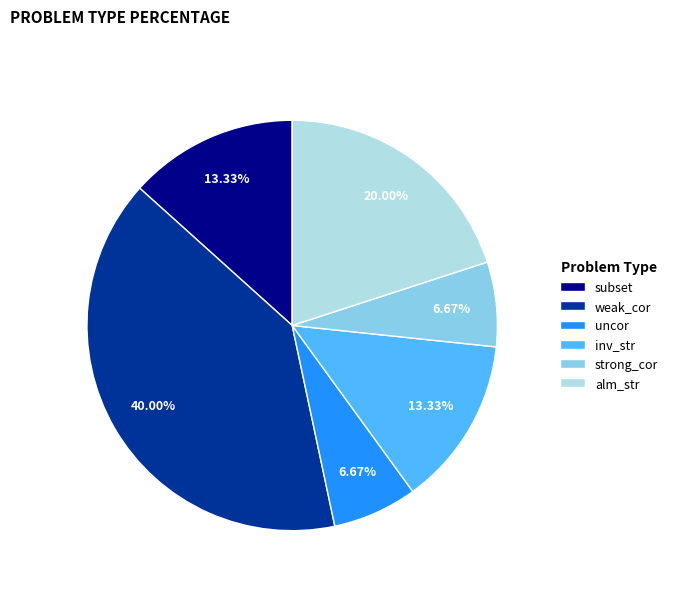

What percentage is the alm_str slice, to the nearest percent?

20%